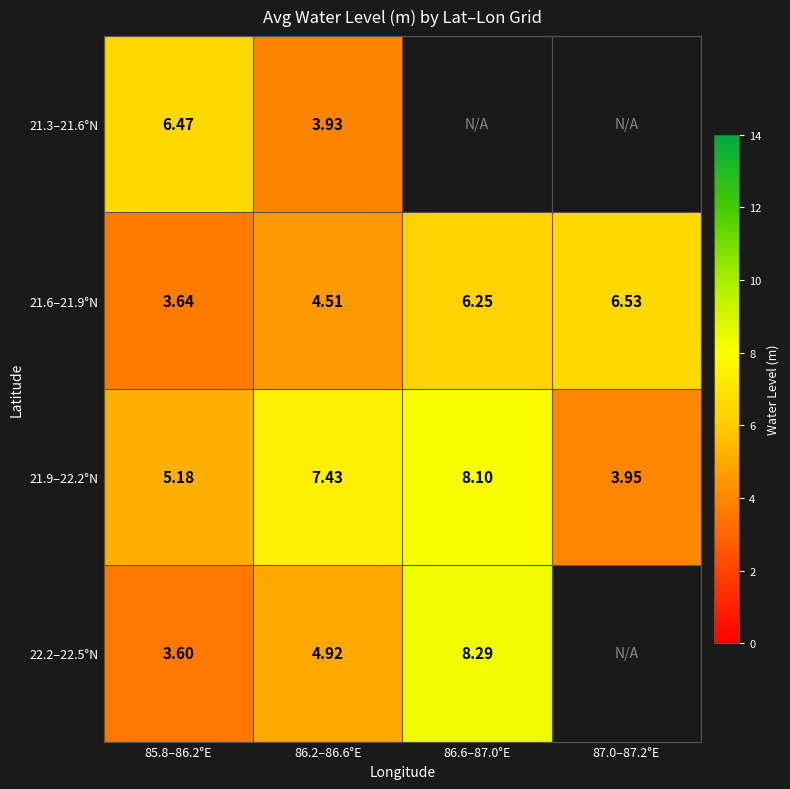

What is the sum of the 21.6–21.9°N values at 86.6–87.0°E and 86.2–86.6°E?

10.8